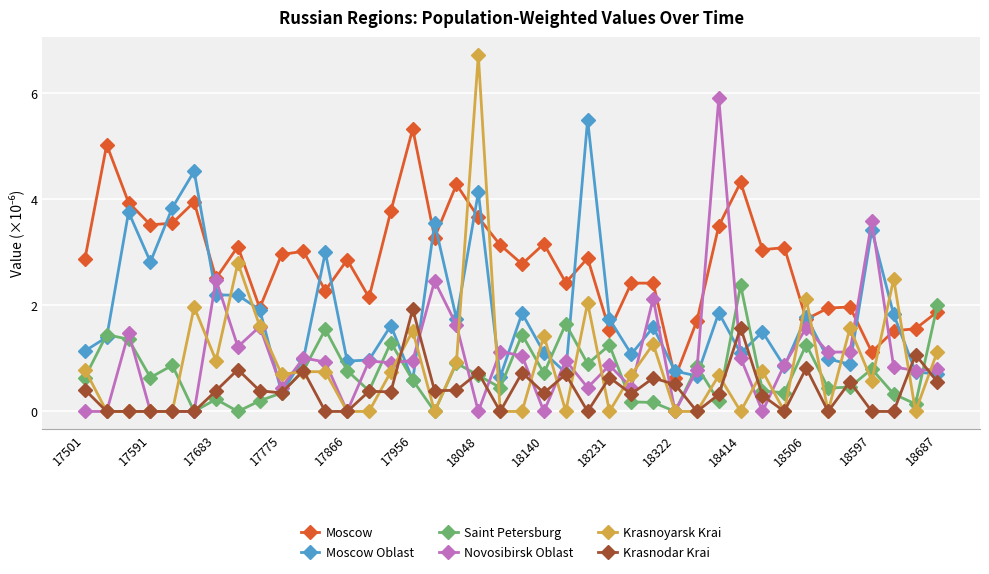

Which series has the largest total across all categories?

Moscow